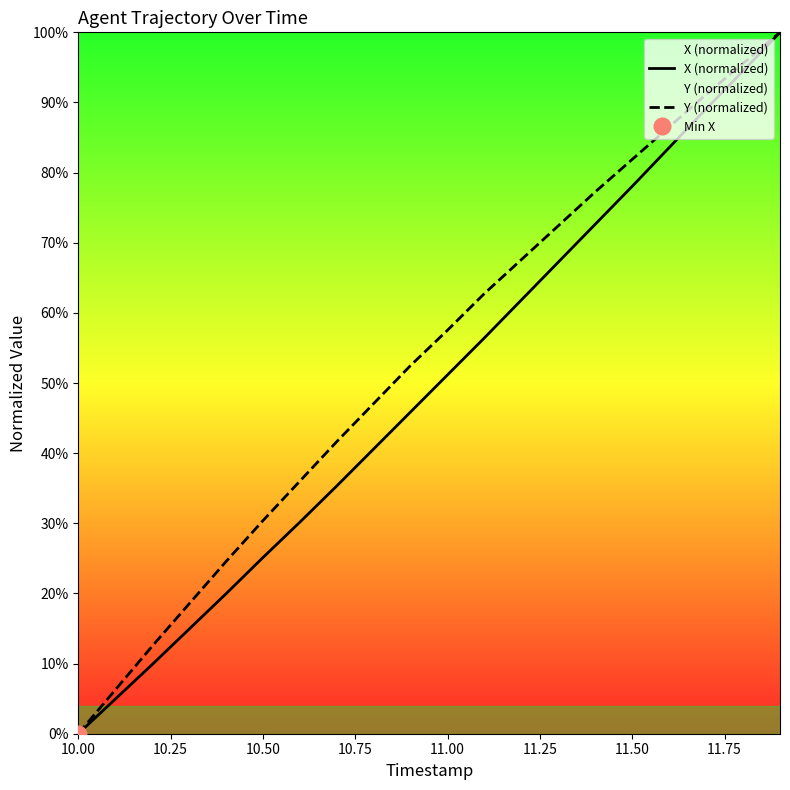

List the series in order of their overall mean, lowest first.

X (normalized), Y (normalized)